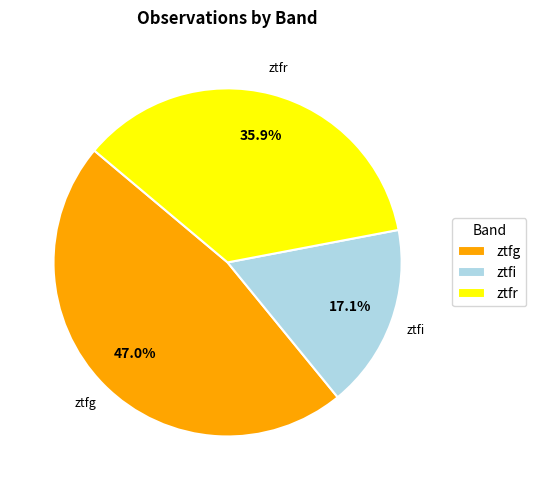

Is there a majority slice in this chart?

No